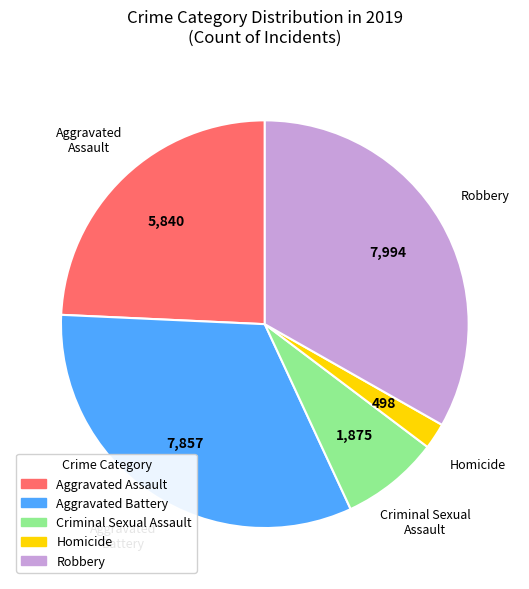

Does any single category account for the majority?

No